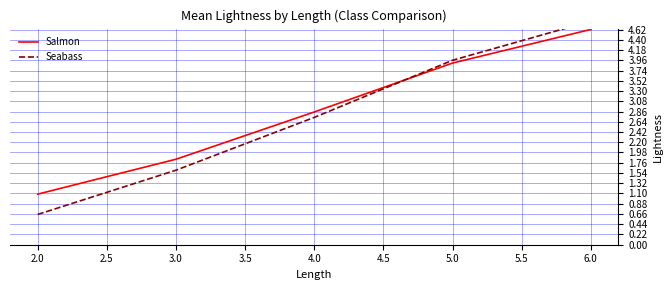

How many times do Salmon and Seabass cross each other?

1